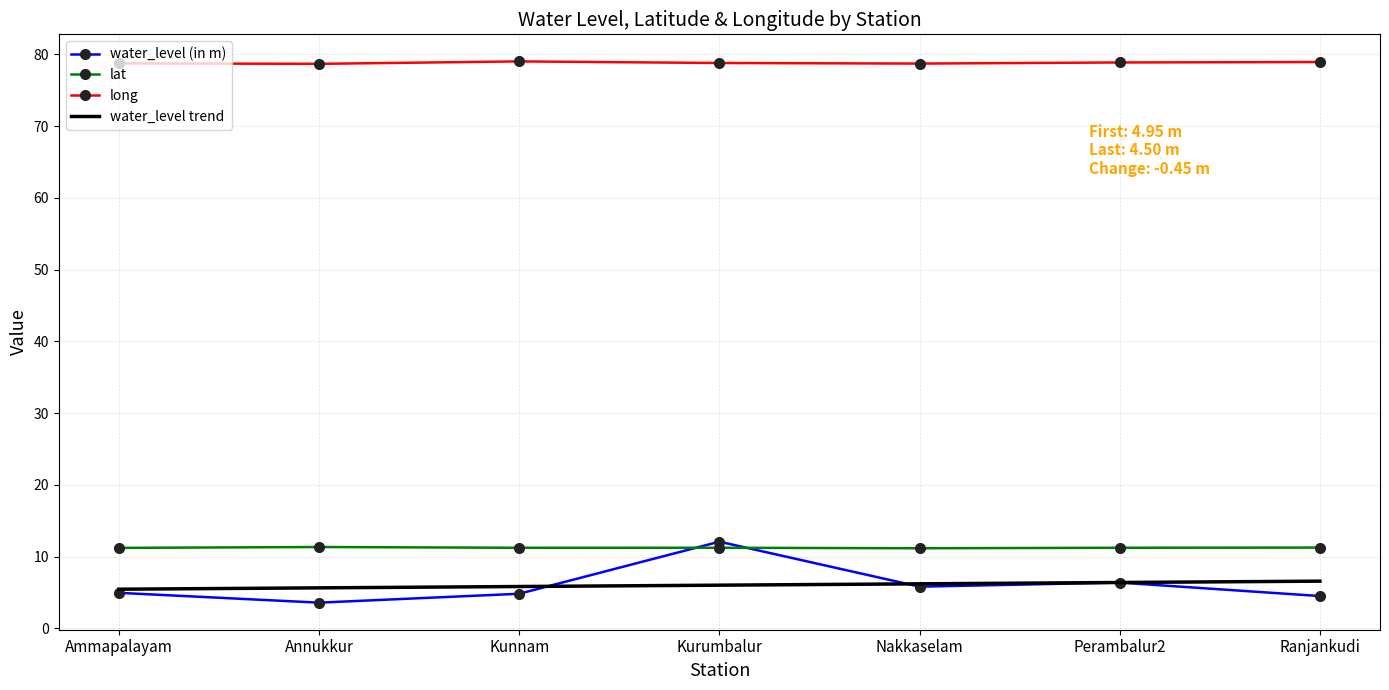

Is it true that water_level trend equals 9.7 at Perambalur2?

False